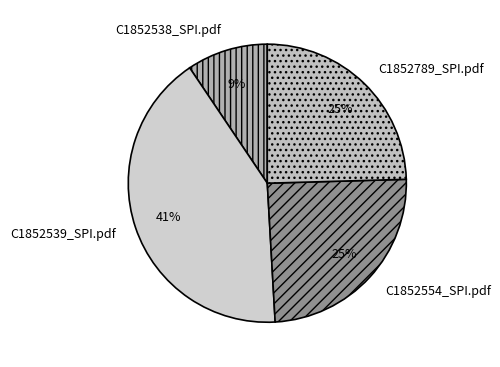

What is the ratio of the value at C1852538_SPI.pdf to the value at C1852789_SPI.pdf?

0.4